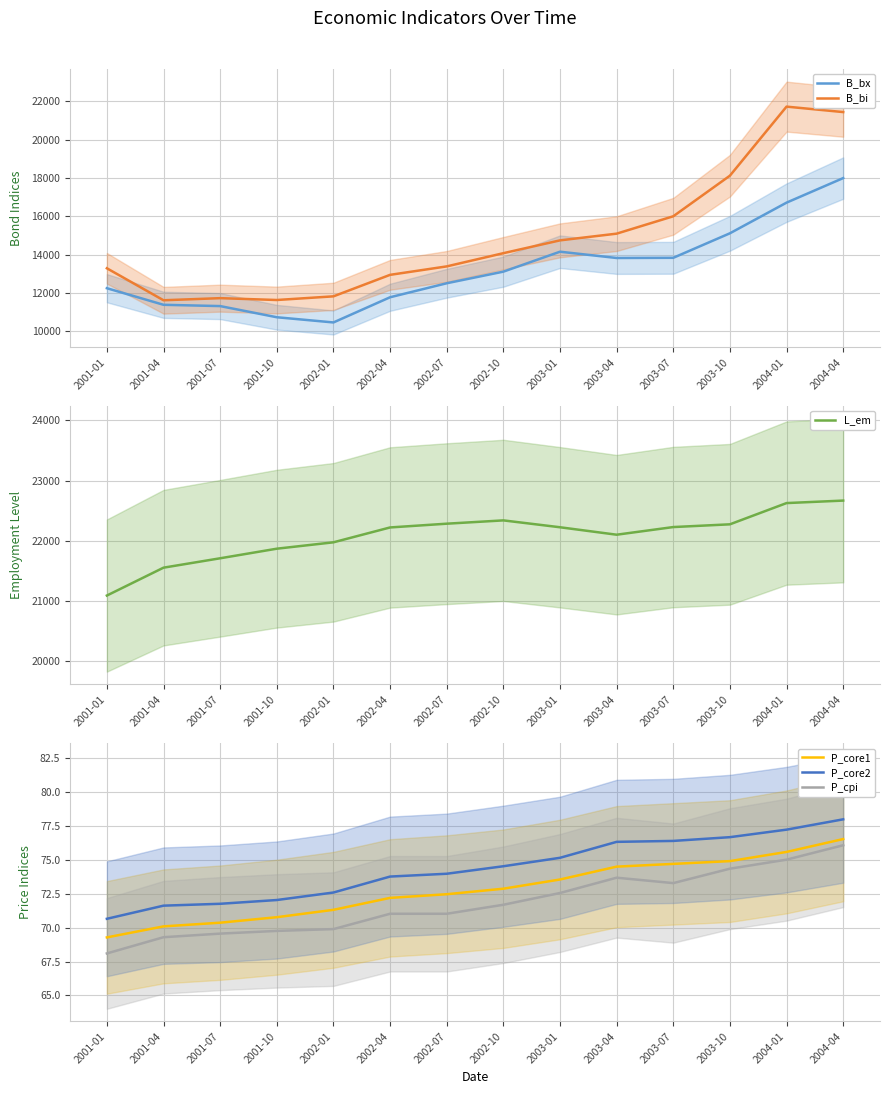

At 2001-04, list the series in order from largest to smallest.

L_em, B_bi, B_bx, P_core2, P_core1, P_cpi